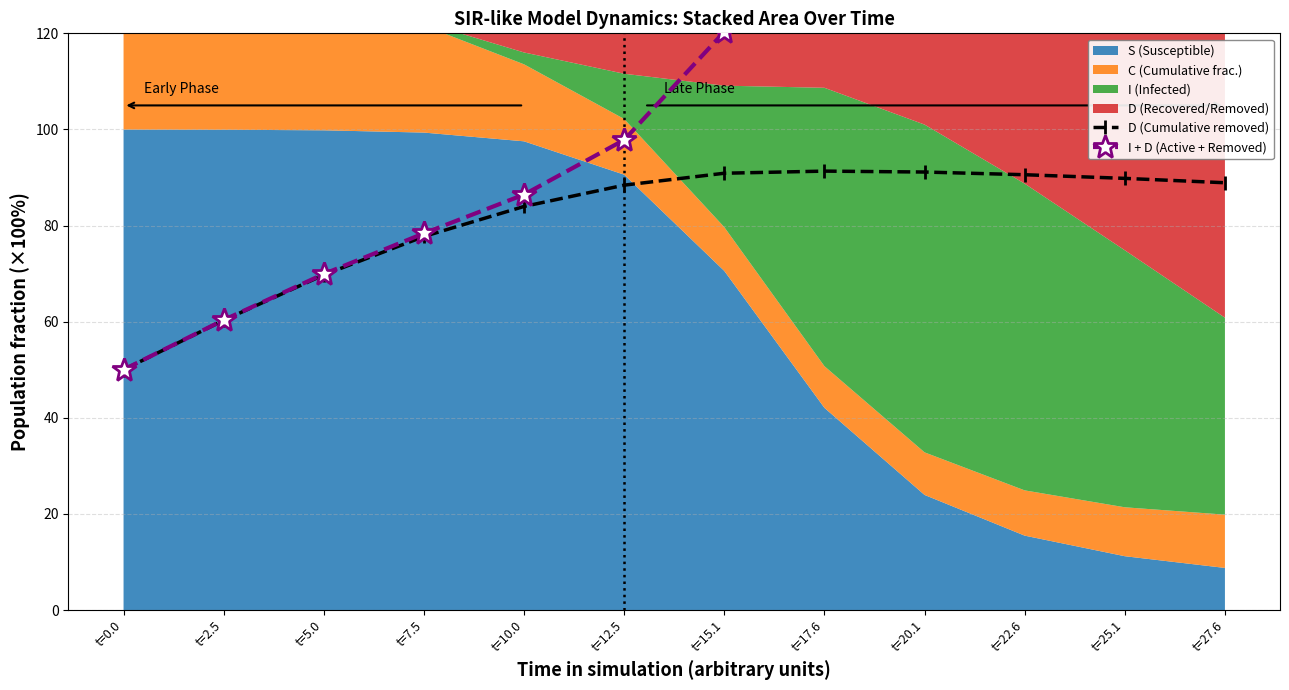

True or false: D (Cumulative removed) has more than 0 interior local peaks.

True